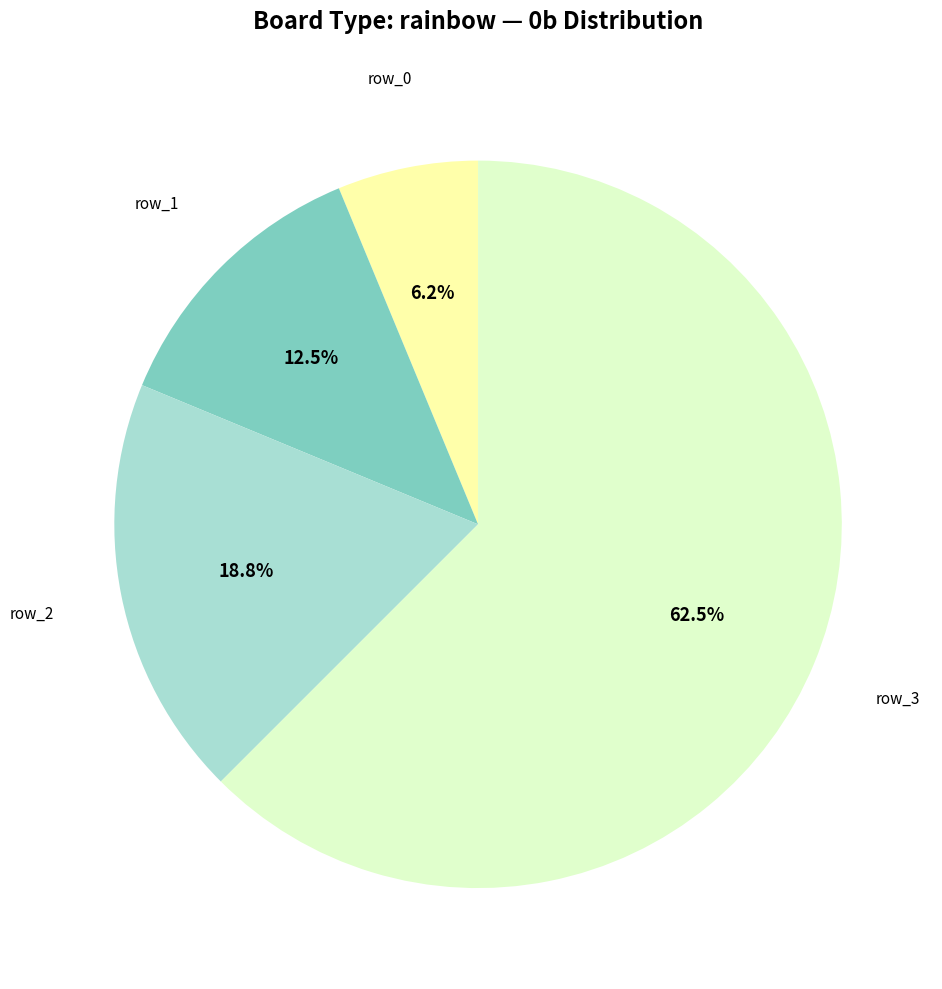

To the nearest percent, what is the combined percentage of row_2 and row_3?

81%